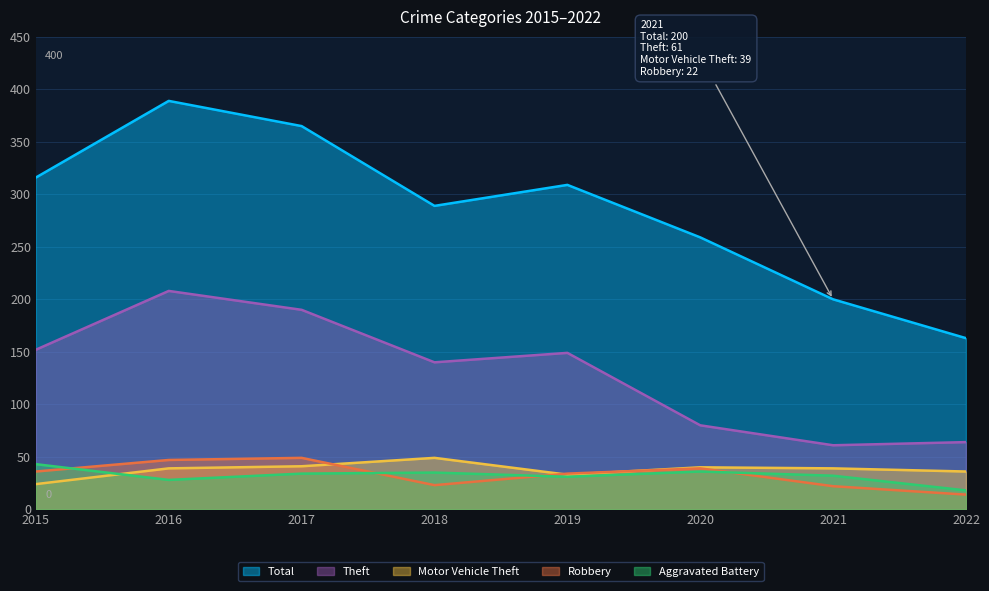

True or false: Robbery and Total cross at least once.

False